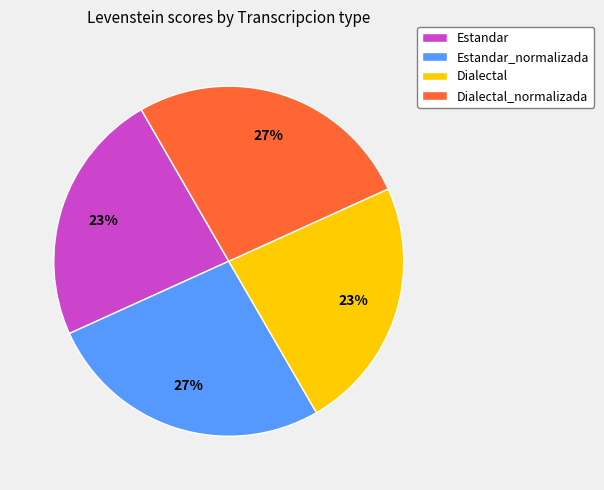

What is the ratio of the value at Dialectal to the value at Dialectal_normalizada?

0.9